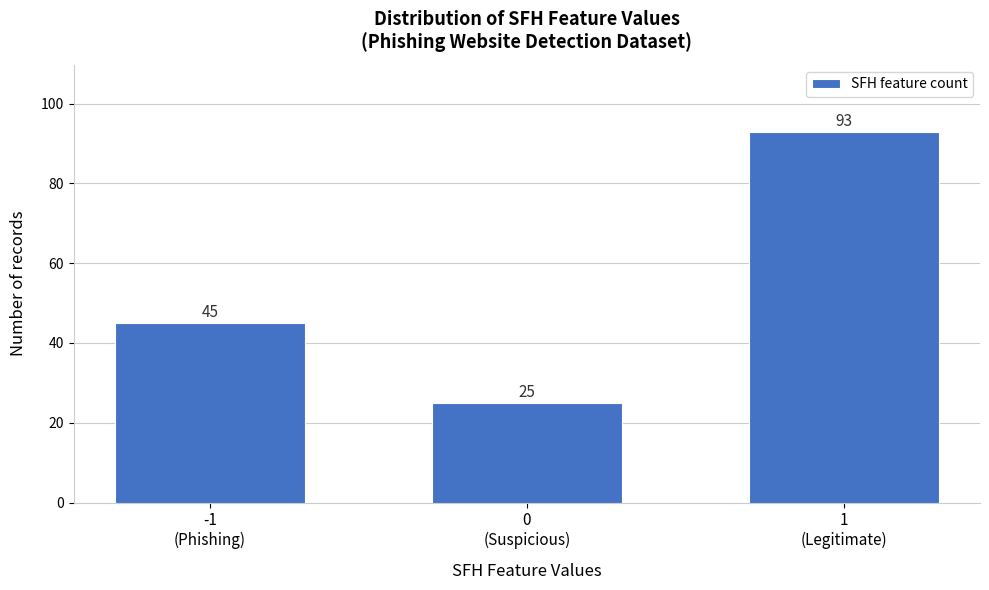

Reading left to right, list all the values displayed in this chart.

45	25	93